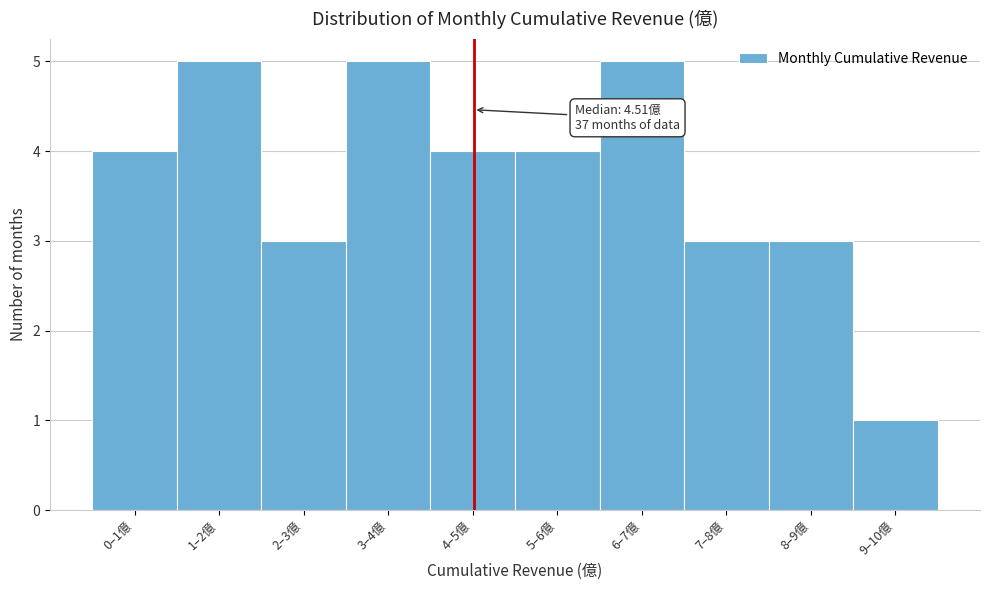

Reading left to right, transcribe all the data shown in this chart.

0–1億=4	1–2億=5	2–3億=3	3–4億=5	4–5億=4	5–6億=4	6–7億=5	7–8億=3	8–9億=3	9–10億=1